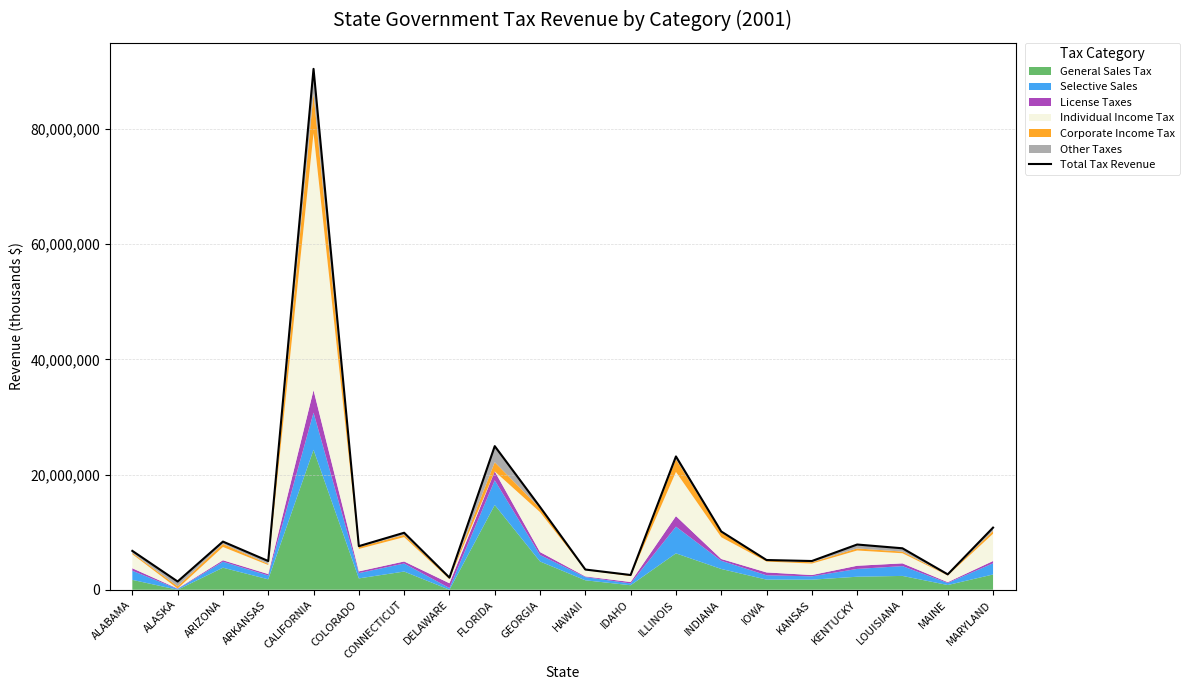

What is the greatest value displayed?

90453746